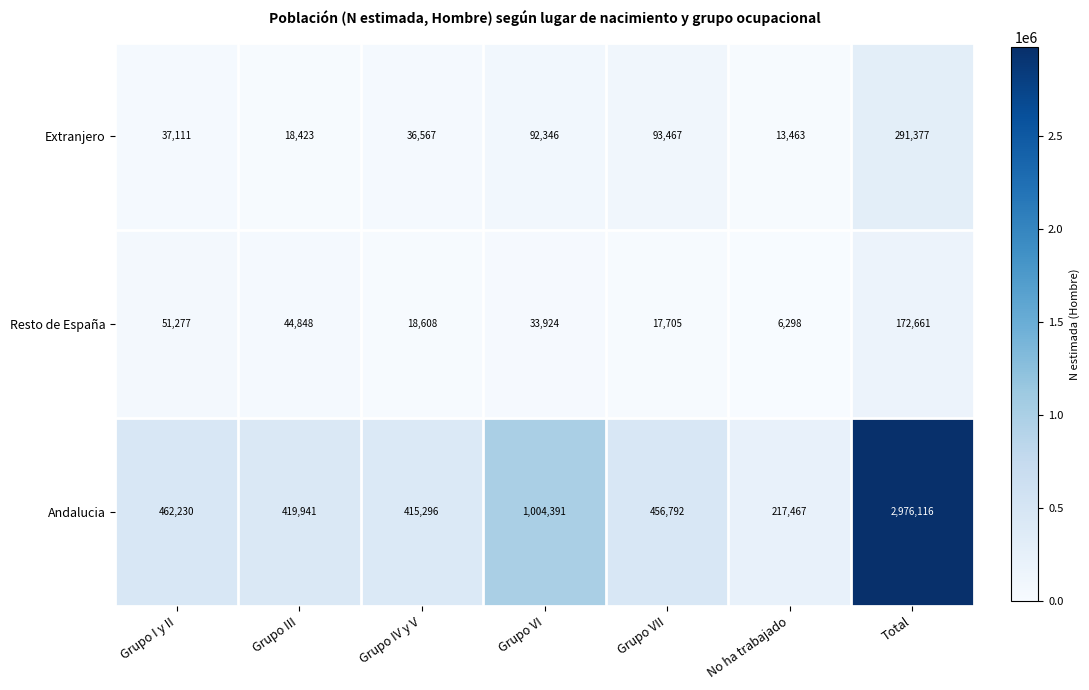

Reading left to right, list all the values displayed in this chart.

Extranjero: 37111	18423	36567	92346	93467	13463	291377
Resto de España: 51277	44848	18608	33924	17705	6298	172661
Andalucia: 462230	419941	415296	1004391	456792	217467	2976116